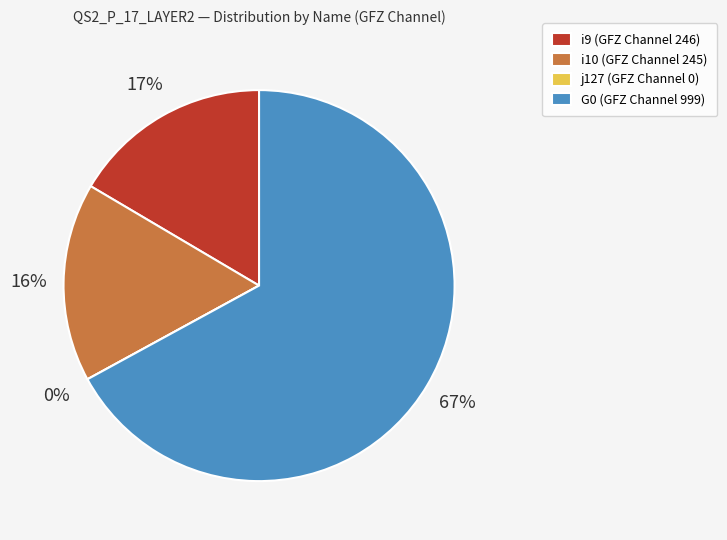

Is it true that G0 is 75% of the pie?

False